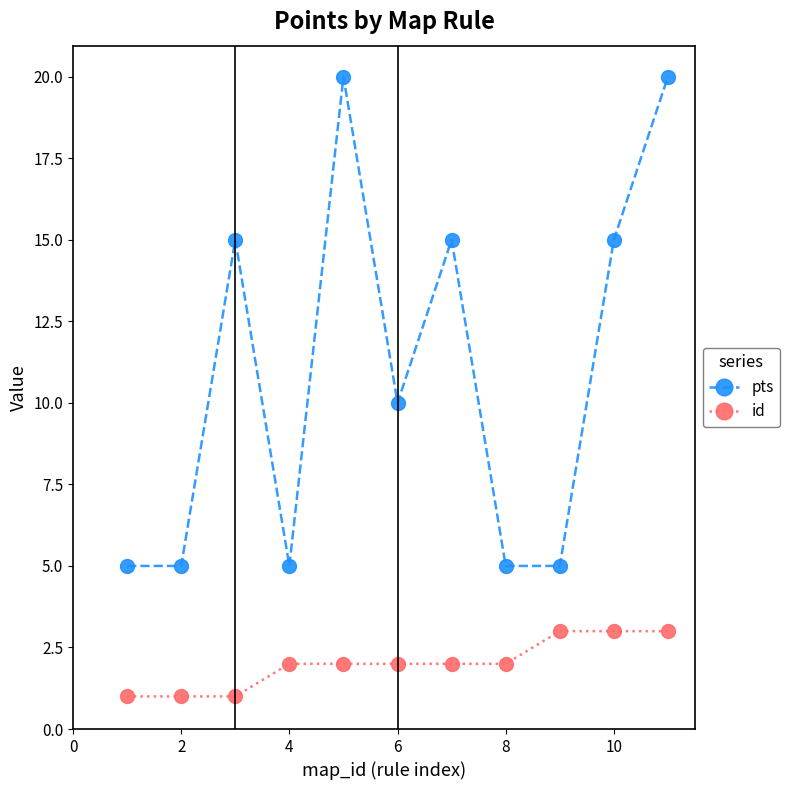

Reading left to right, transcribe all the data shown in this chart.

pts: 5	5	15	5	20	10	15	5	5	15	20
id: 1	1	1	2	2	2	2	2	3	3	3